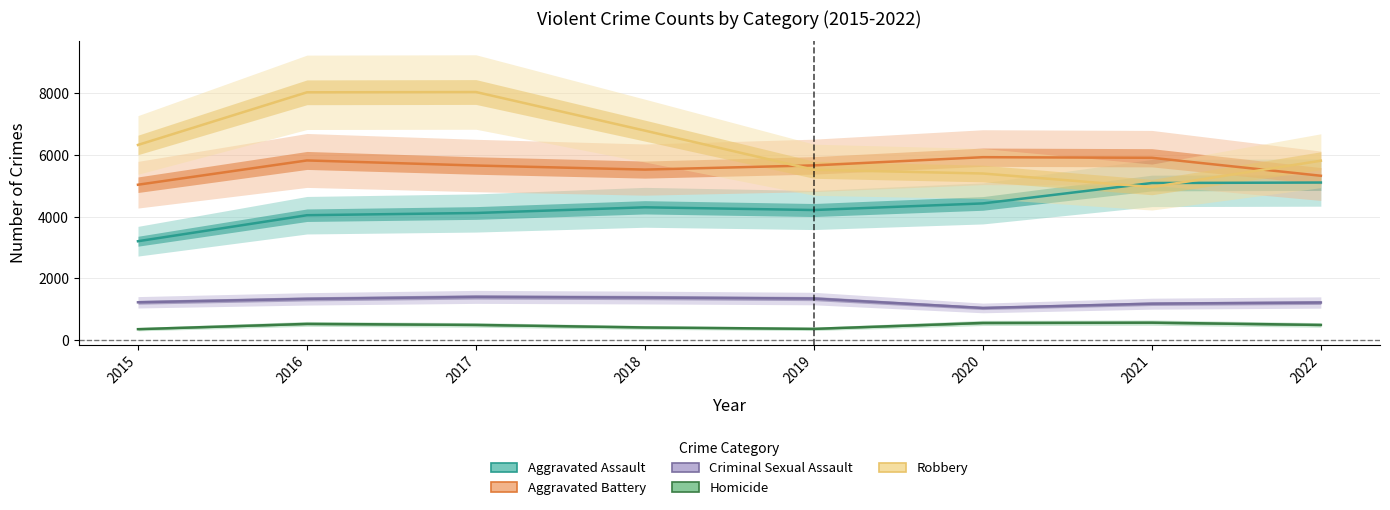

What is the sum of the Aggravated Assault values at 2015 and 2021?

8294